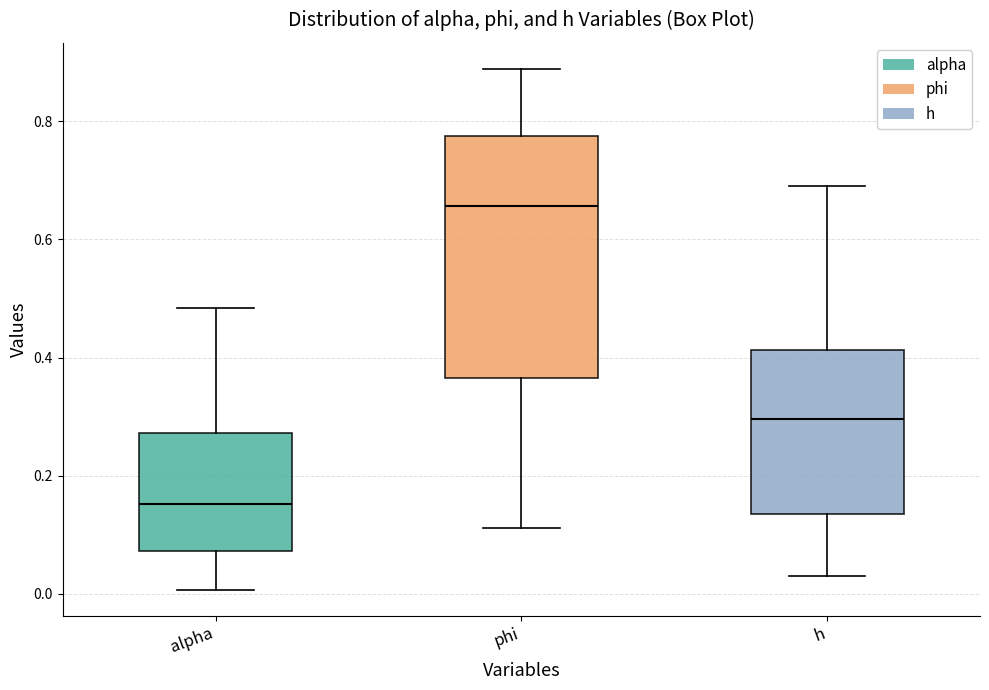

Reading left to right, transcribe this box plot: for each box, give where its median line is, the range the box spans, and where its two whiskers end, as read against the y-axis. The values are not printed on the chart, so give them approximately, as read against the axis.

alpha: median 0.16, box 0.08 to 0.28, whiskers 0.00 to 0.48
phi: median 0.66, box 0.36 to 0.78, whiskers 0.12 to 0.88
h: median 0.30, box 0.14 to 0.42, whiskers 0.04 to 0.68